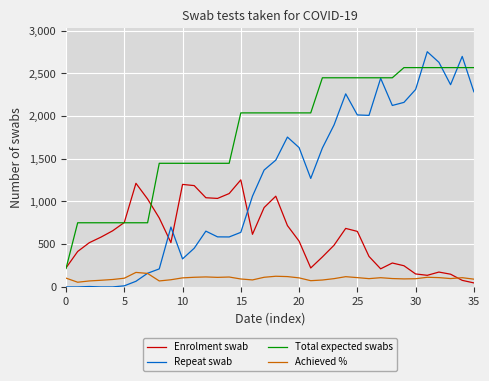

Which series ends up on top after the final intersection of Enrolment swab and Achieved %?

Achieved %